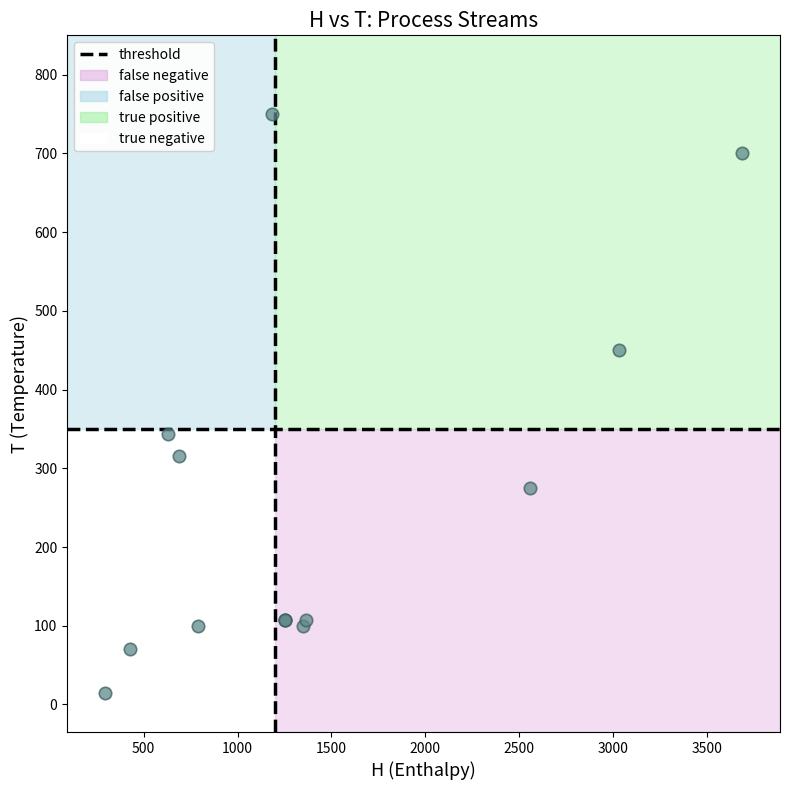

What Y value in the scatter plot is closest to 382?

343.4